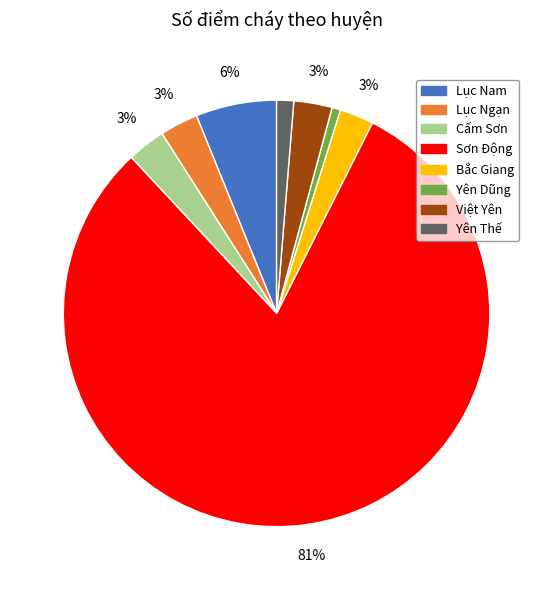

True or false: Yên Thế accounts for 11% of the total.

False